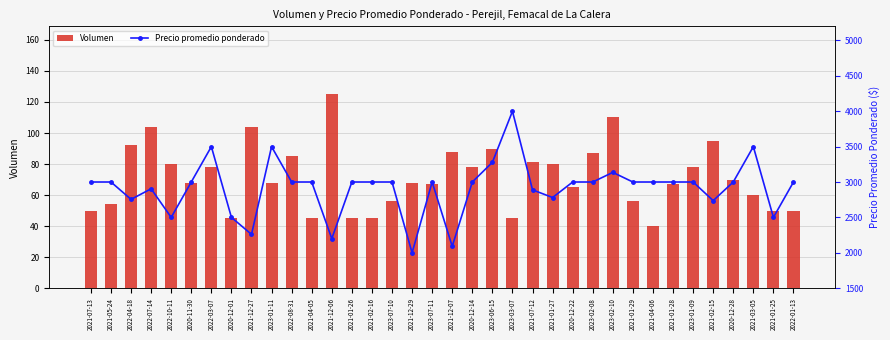

What position from the right is 2023-01-11?

27